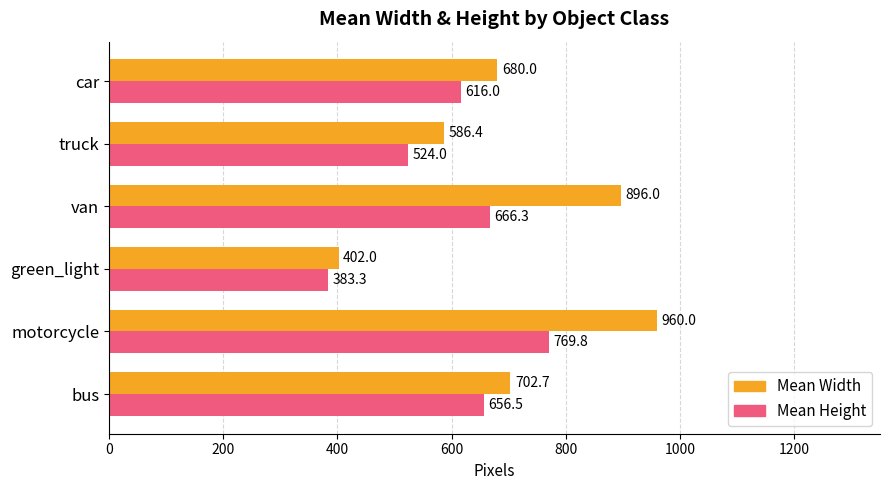

What is the maximum value shown in the chart?

960.0